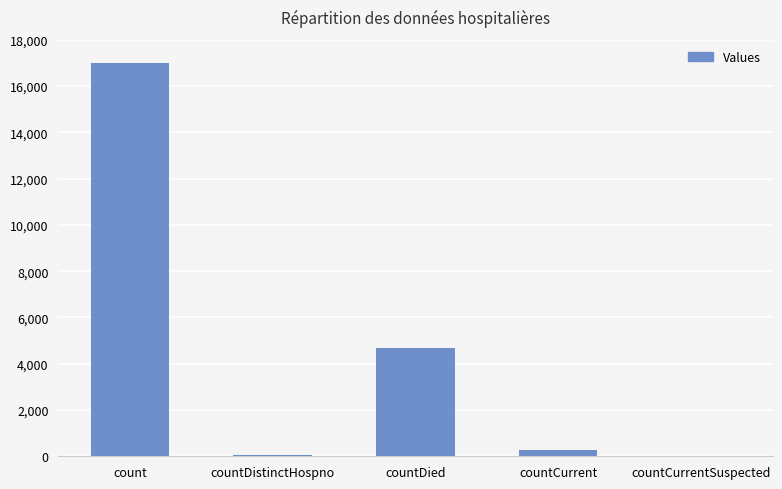

What is the maximum value shown in the chart?

16984